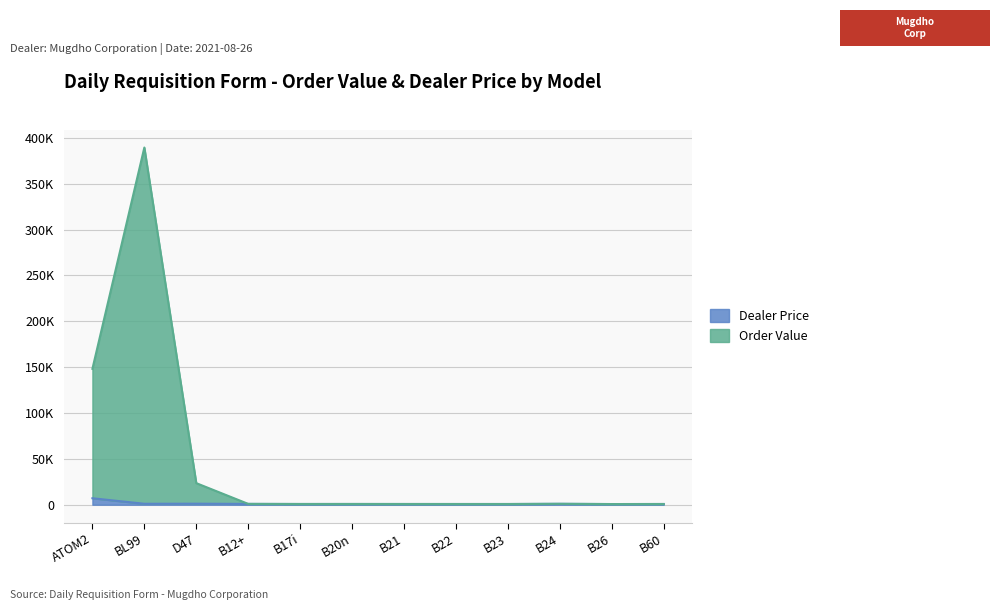

Which has a higher value, B26 or B17i?

B17i